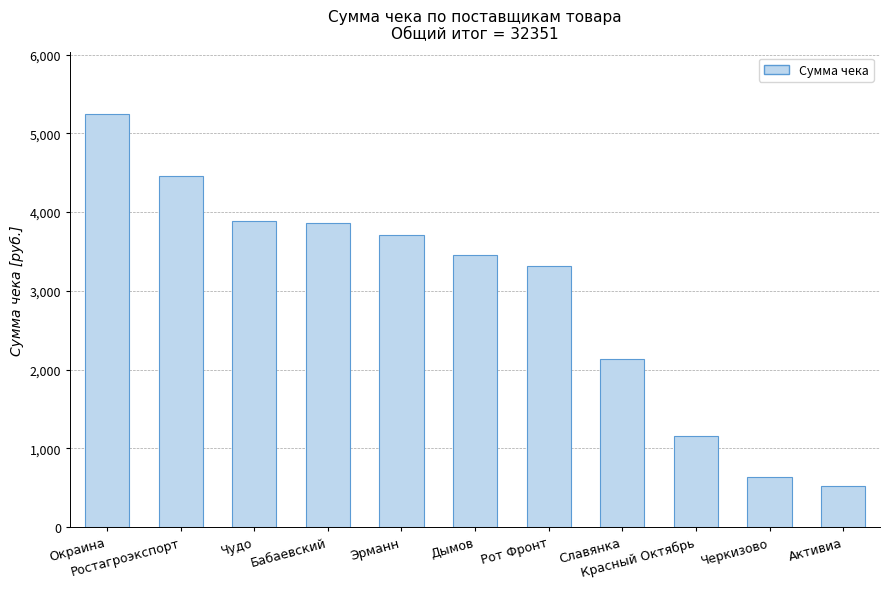

Where is the data nearest to the value 2880?

Рот Фронт